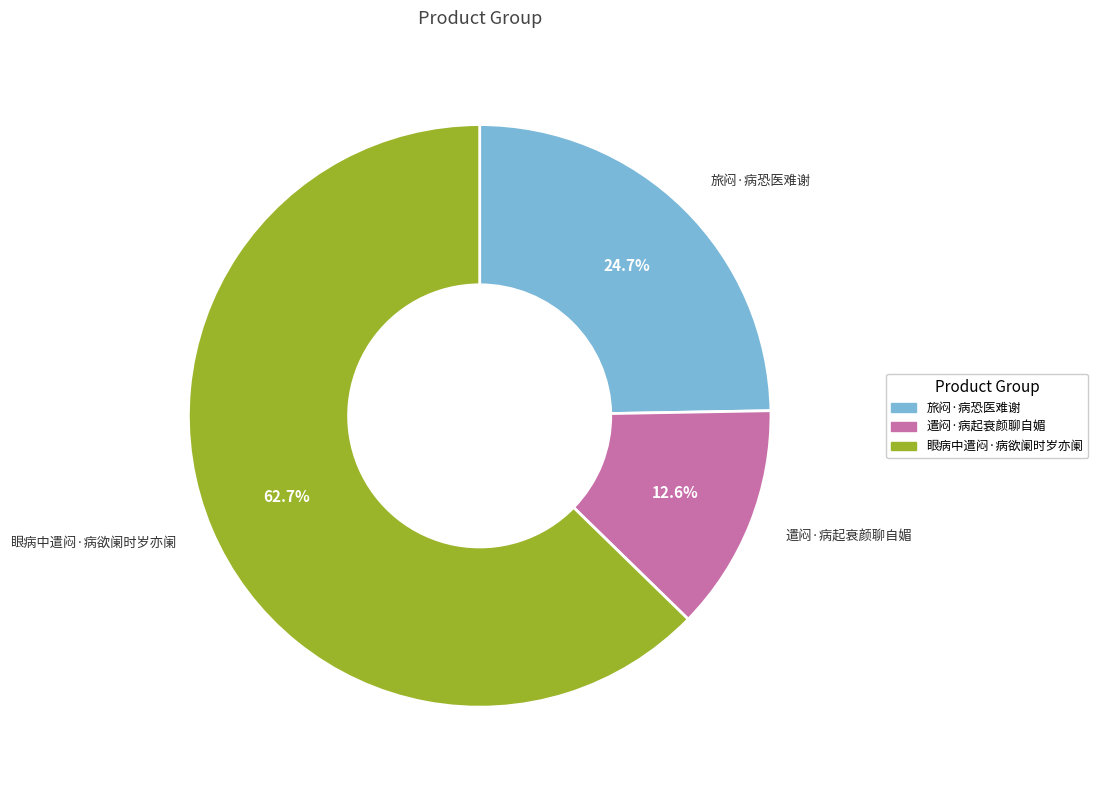

The 眼病中遣闷·病欲阑时岁亦阑 slice represents 53% of the pie. True or false?

False